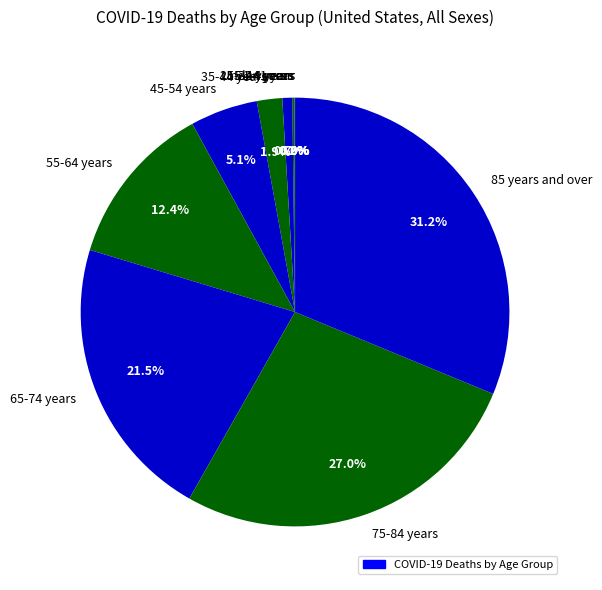

Is the sum of 35-44 years and 75-84 years greater than half?

No